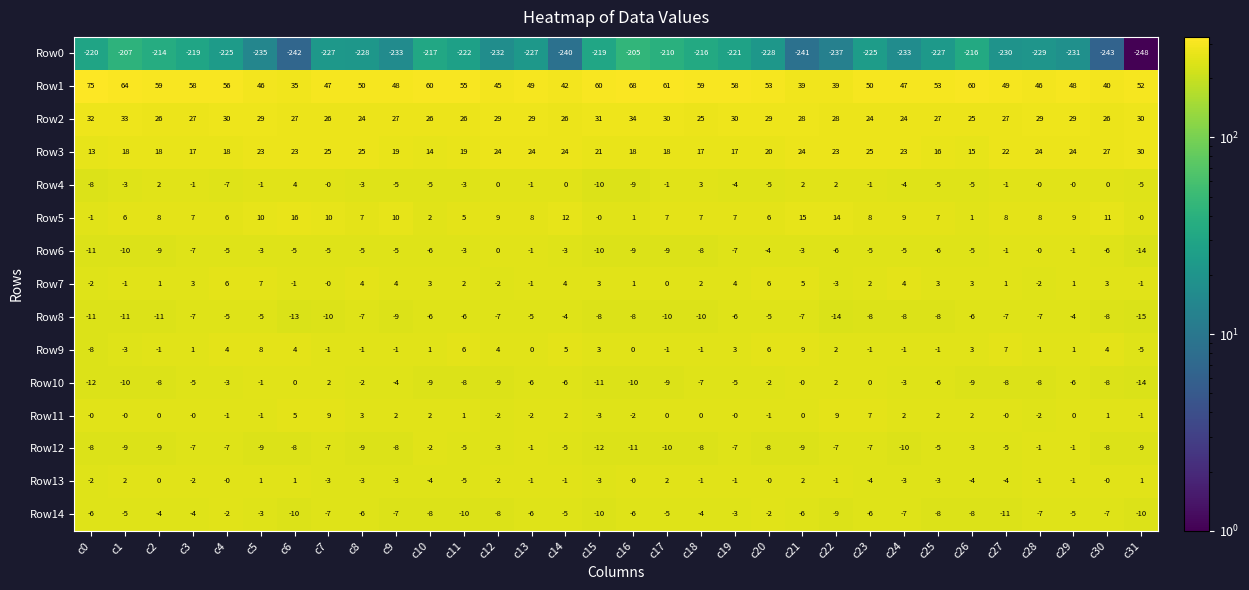

The Row5 series shows 8 at c2. True or false?

True